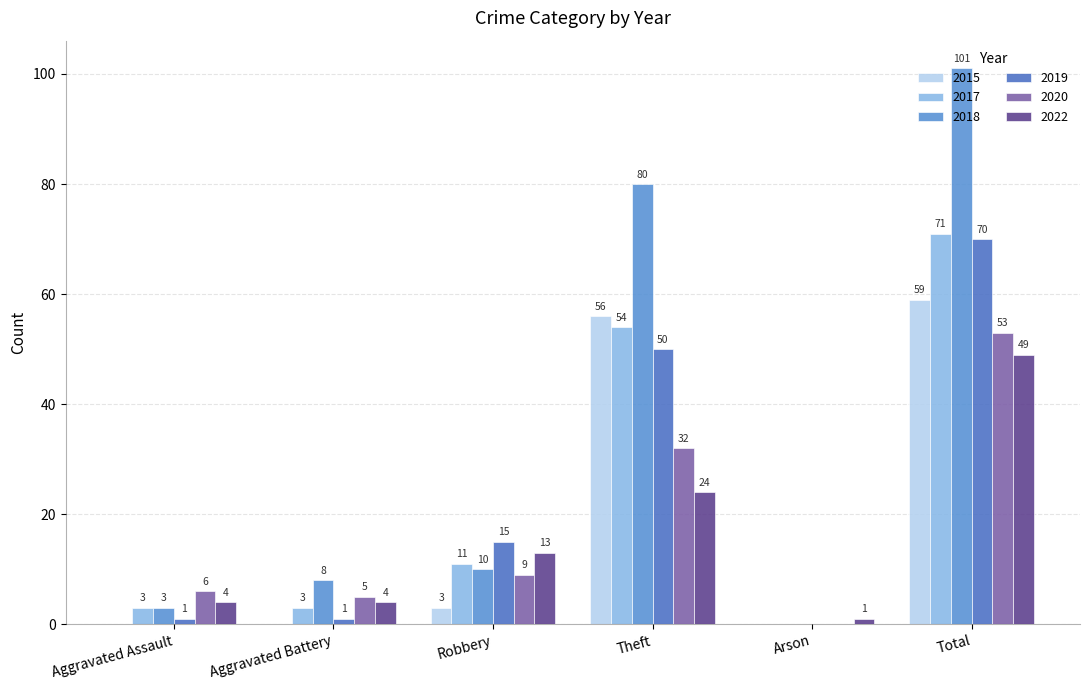

Are the bars horizontal?

No